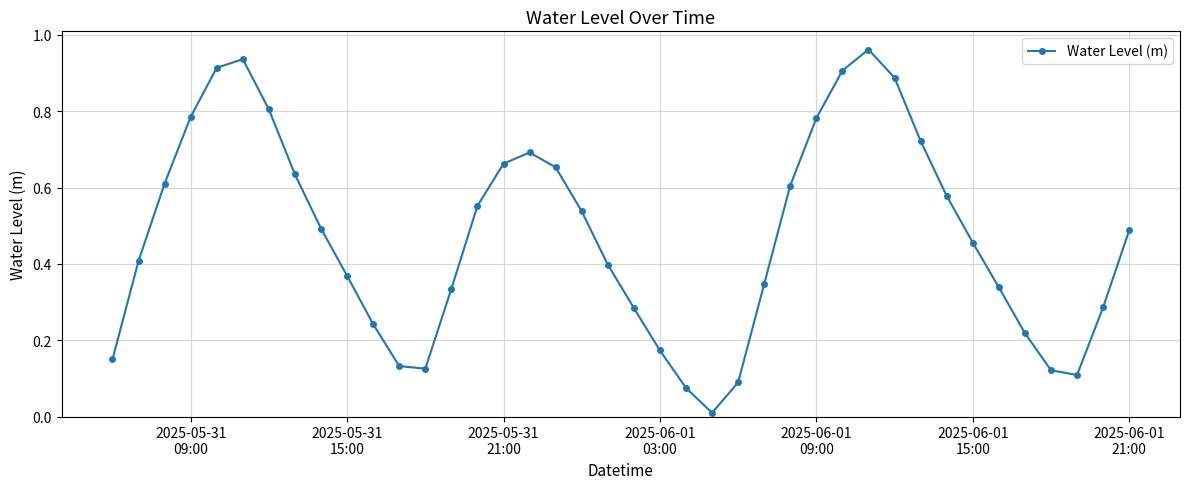

How many points are higher than both their immediate neighbors (excluding endpoints)?

3